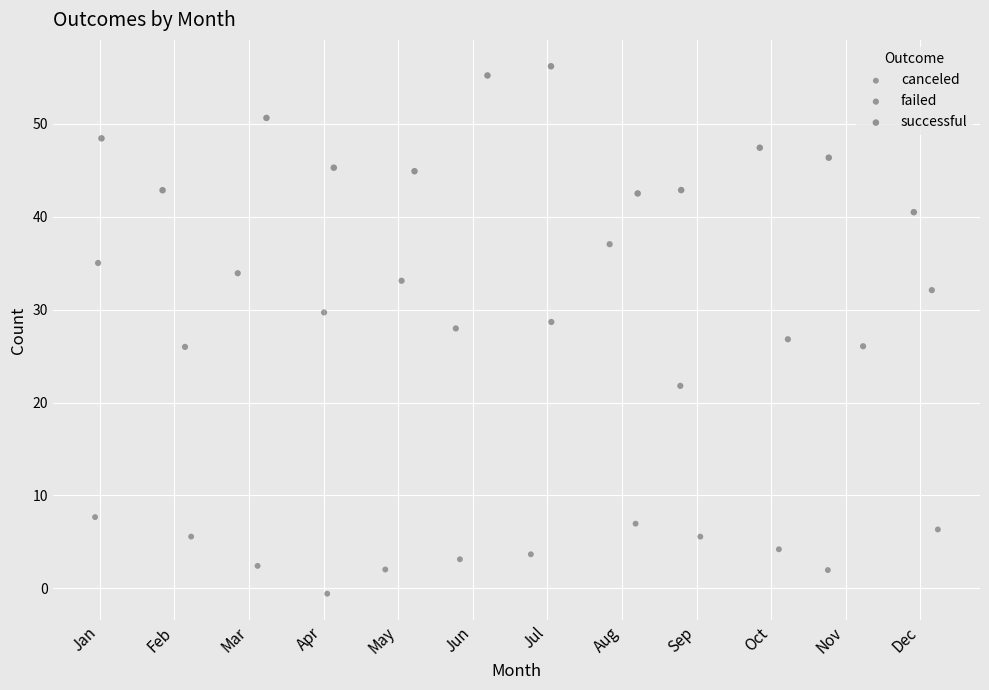

Which series reaches the maximum Y coordinate?

successful